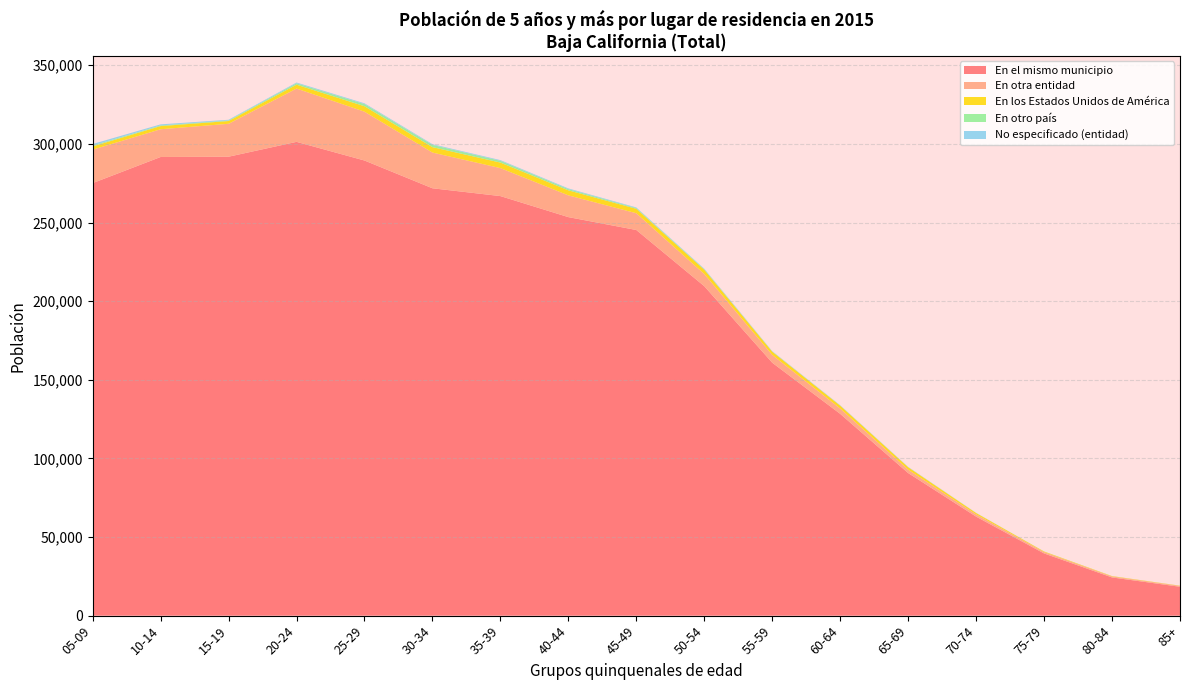

Reading left to right, what are all the values shown in this chart?

En el mismo municipio: 05-09=275068	10-14=291668	15-19=291853	20-24=301303	25-29=289439	30-34=271781	35-39=266815	40-44=253441	45-49=245248	50-54=209513	55-59=160837	60-64=128325	65-69=90681	70-74=62976	75-79=39538	80-84=24295	85+=18360
En otra entidad: 05-09=21263	10-14=17645	15-19=20936	20-24=33895	25-29=31043	30-34=22711	35-39=17791	40-44=13834	45-49=10645	50-54=7749	55-59=4946	60-64=3379	65-69=2145	70-74=1402	75-79=881	80-84=615	85+=536
En los Estados Unidos de América: 05-09=2073	10-14=2025	15-19=1756	20-24=2467	25-29=3470	30-34=3454	35-39=3510	40-44=3190	45-49=2833	50-54=2729	55-59=2063	60-64=1822	65-69=1560	70-74=890	75-79=366	80-84=228	85+=140
En otro país: 05-09=551	10-14=415	15-19=384	20-24=891	25-29=1370	30-34=1419	35-39=1132	40-44=800	45-49=480	50-54=289	55-59=160	60-64=118	65-69=93	70-74=43	75-79=26	80-84=14	85+=8
No especificado (entidad): 05-09=982	10-14=669	15-19=420	20-24=480	25-29=492	30-34=452	35-39=441	40-44=421	45-49=378	50-54=350	55-59=202	60-64=170	65-69=108	70-74=65	75-79=37	80-84=20	85+=18